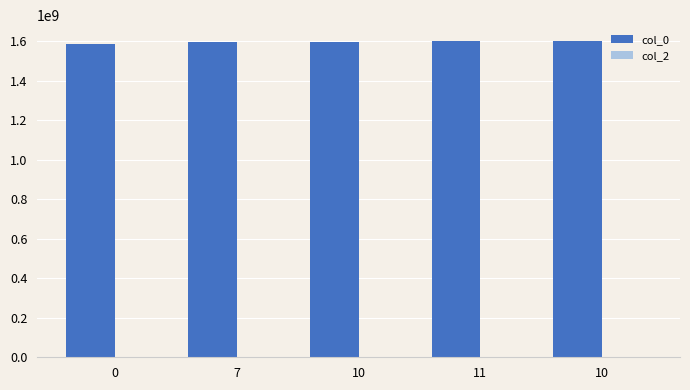

How many categories are shown in the chart?

5